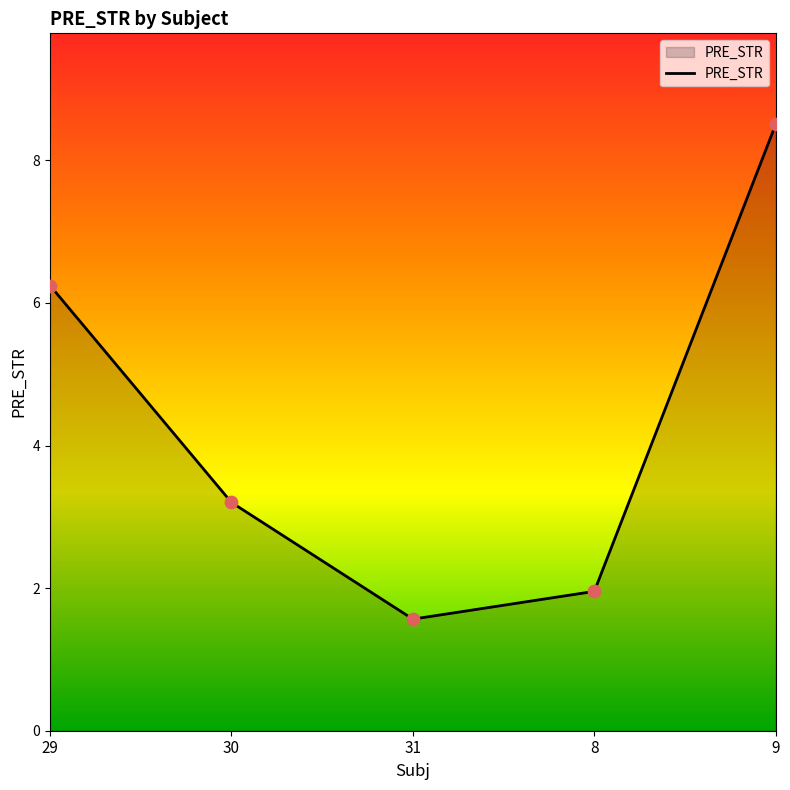

Approximately how many times larger is the value at 31 compared to 9?

0.2